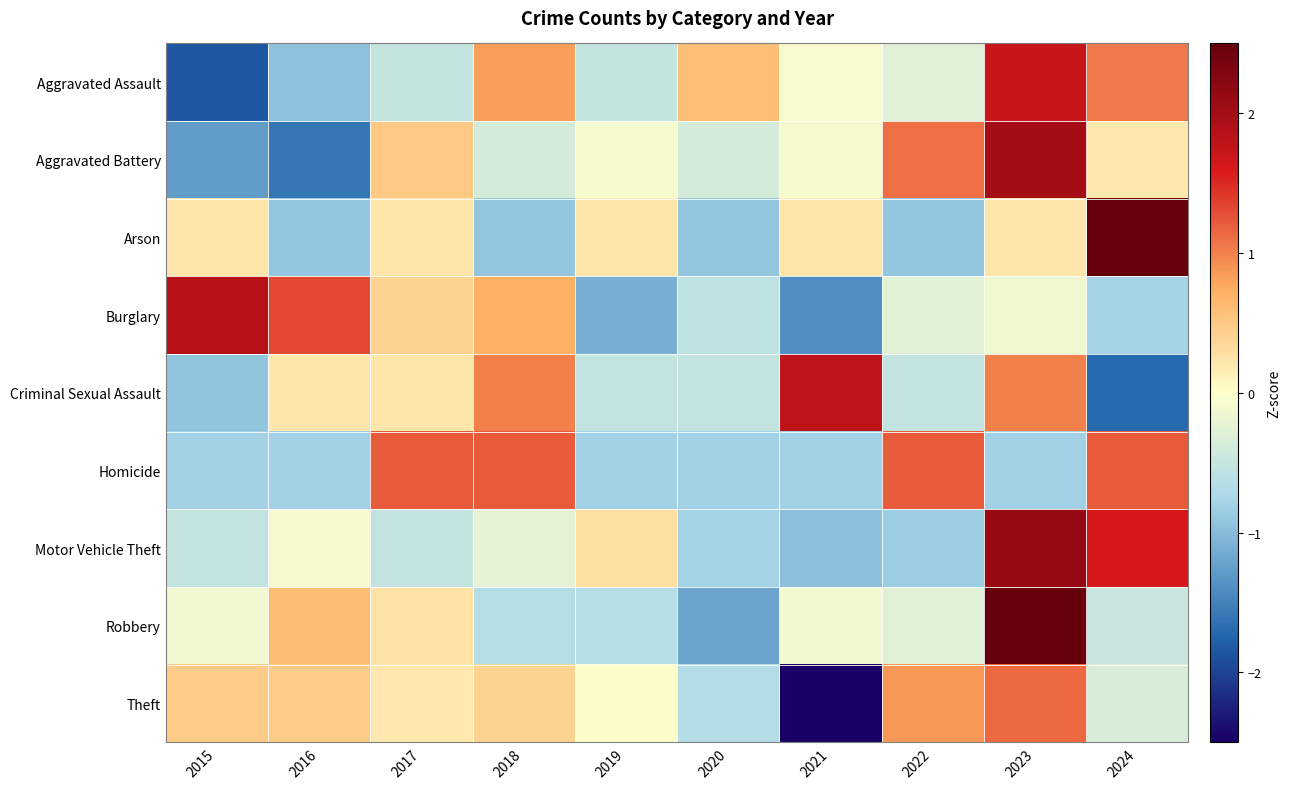

How many categories are shown in the chart?

10